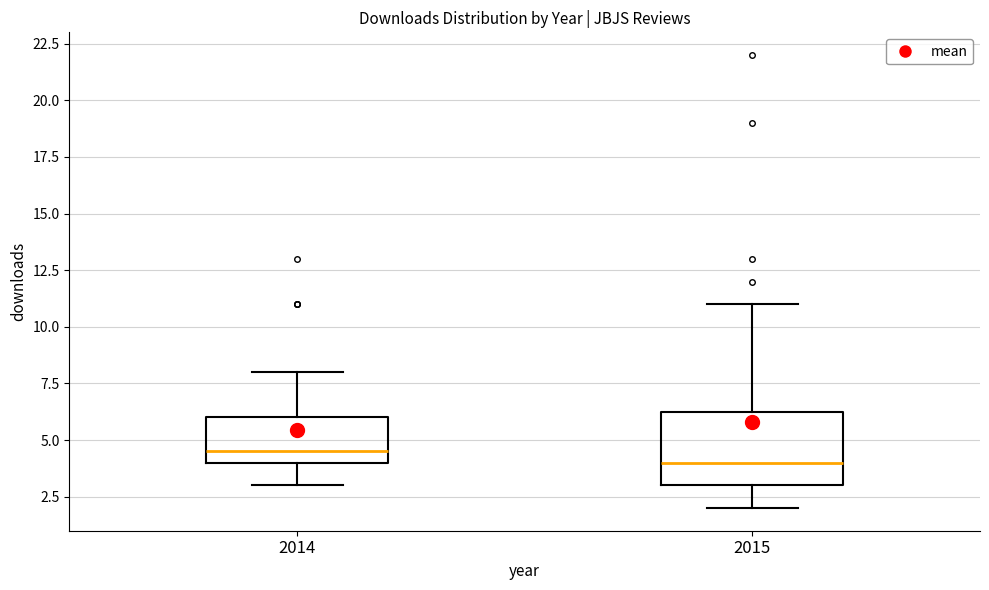

Where does the upper whisker of the box at x = 2015 end on the y-axis? The values are not printed on the chart, so give them approximately, as read against the axis.

11.0